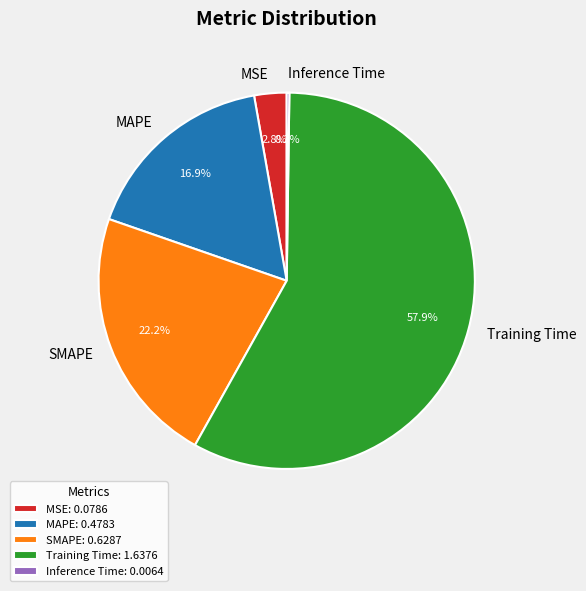

Which slice is the largest?

Training Time